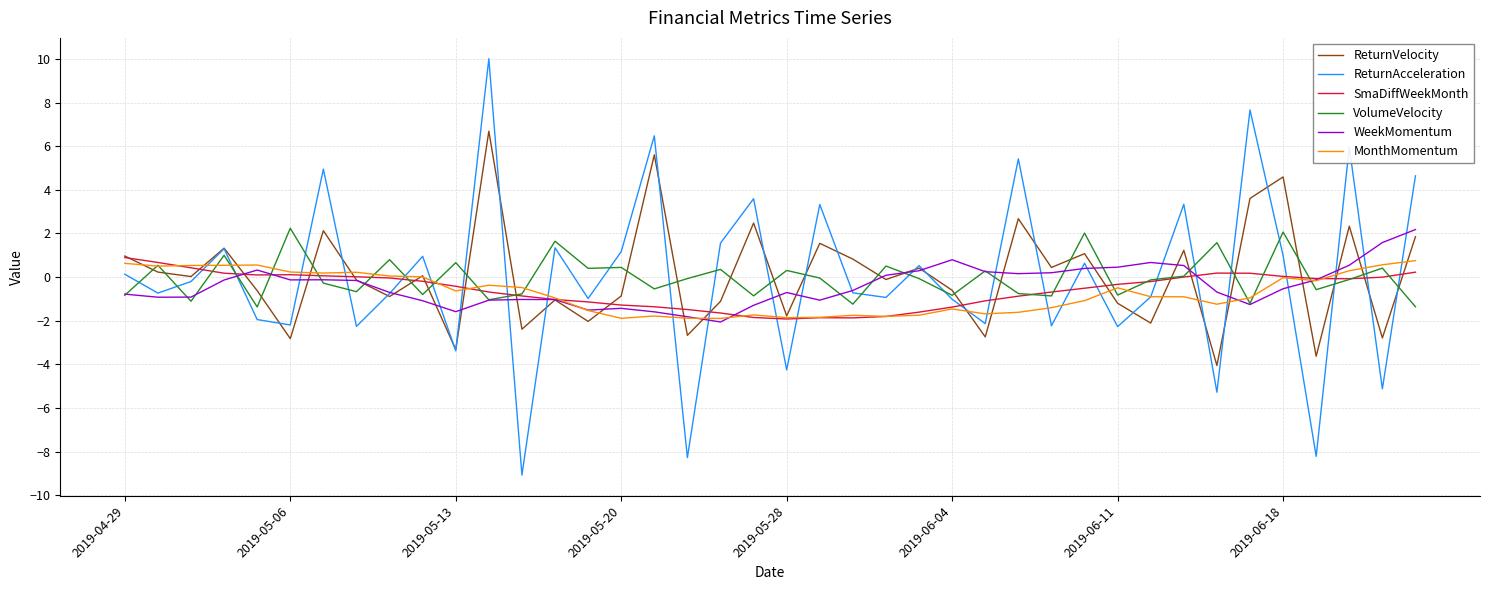

What is the minimum value for MonthMomentum?

-1.9